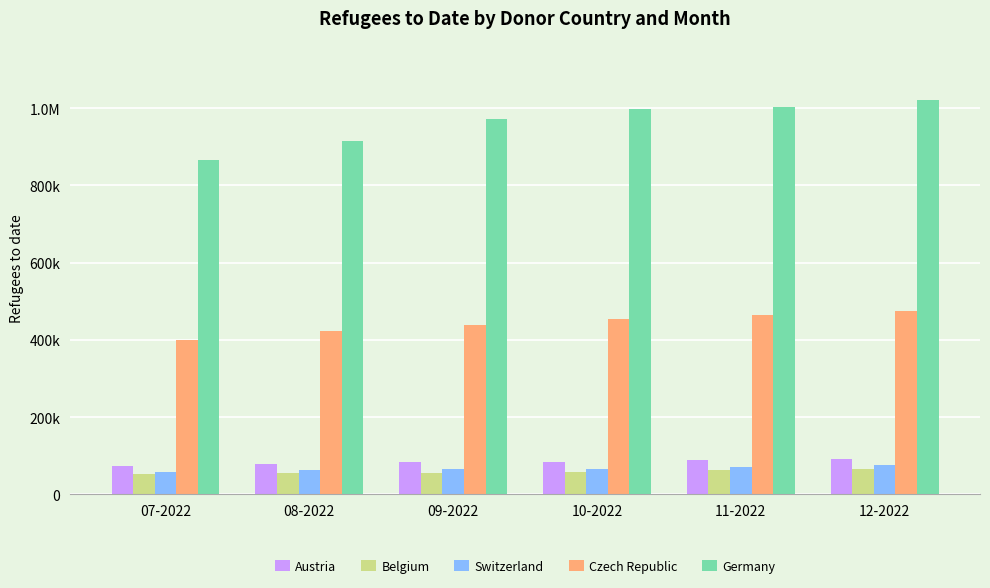

Which series has the largest total across all categories?

Germany